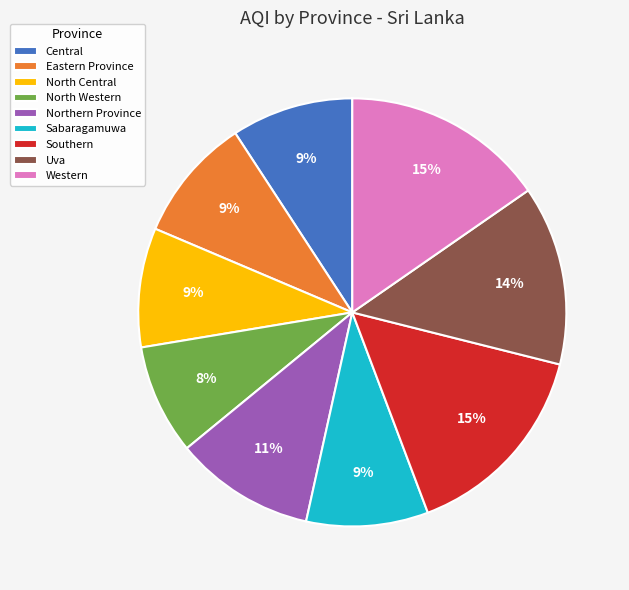

Do Central and Eastern Province together represent more than half of the pie?

No